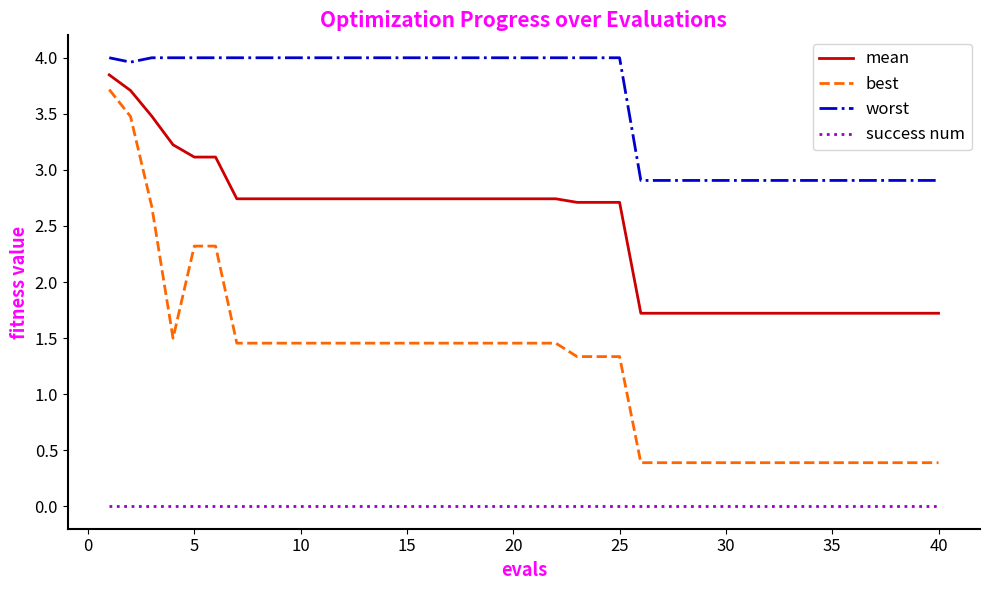

Which series has the largest total across all categories?

worst